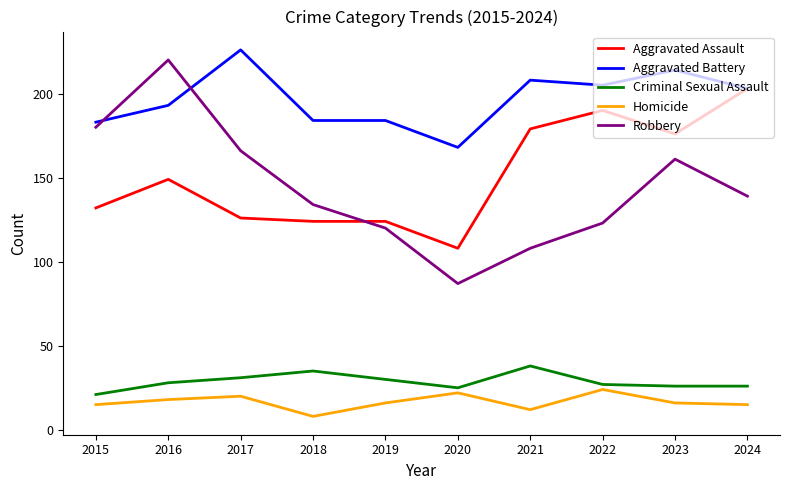

The Aggravated Assault series shows 149 at 2016. True or false?

True